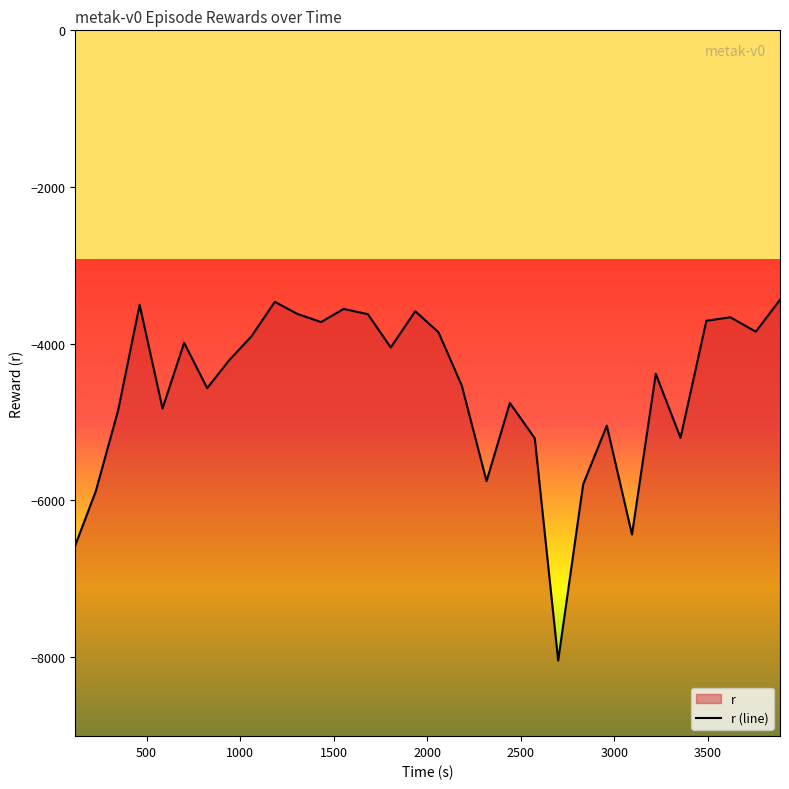

How many data points are less than -4211?

16